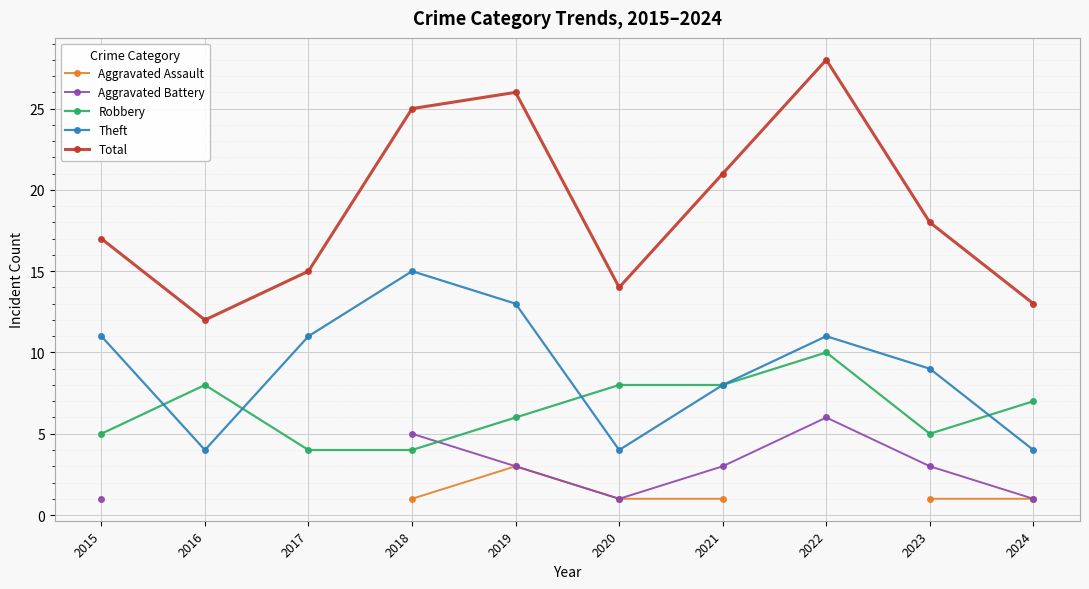

How many interior local valleys does the Aggravated Battery series have?

1